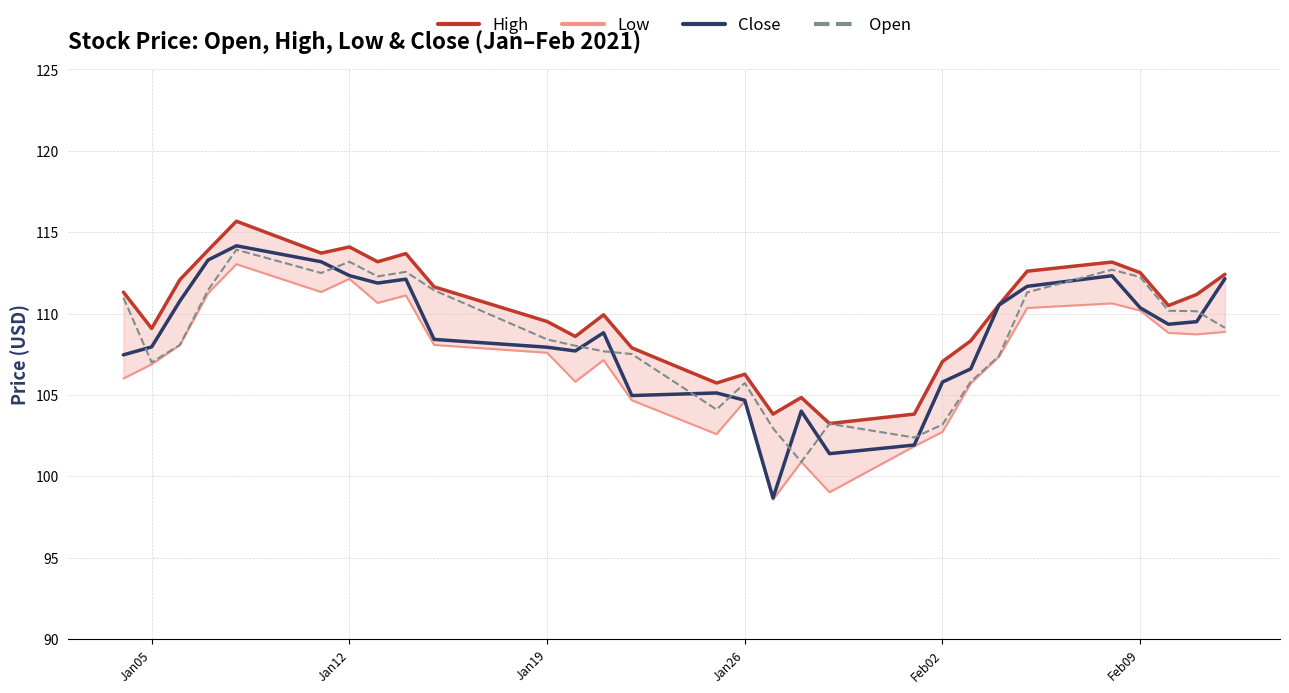

What is the average value of the Close series?

108.4